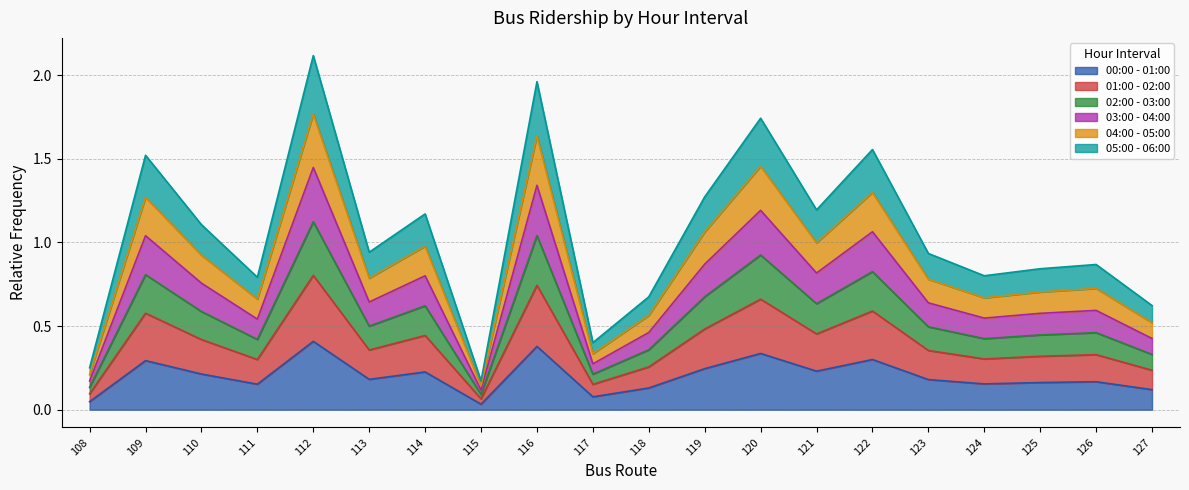

At which category does the chart reach its peak across all series?

112